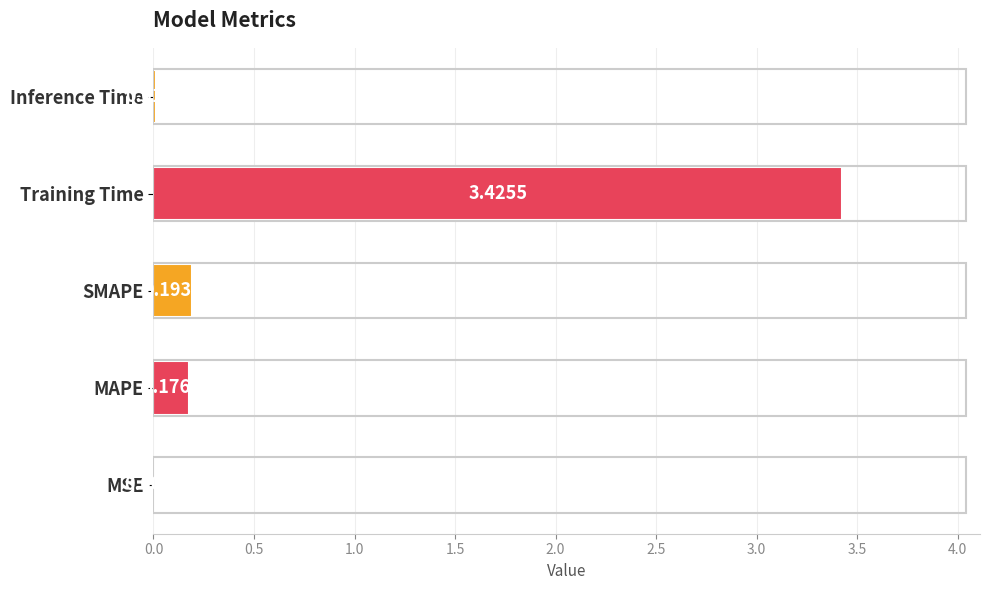

Which category has the highest value across all series?

Training Time